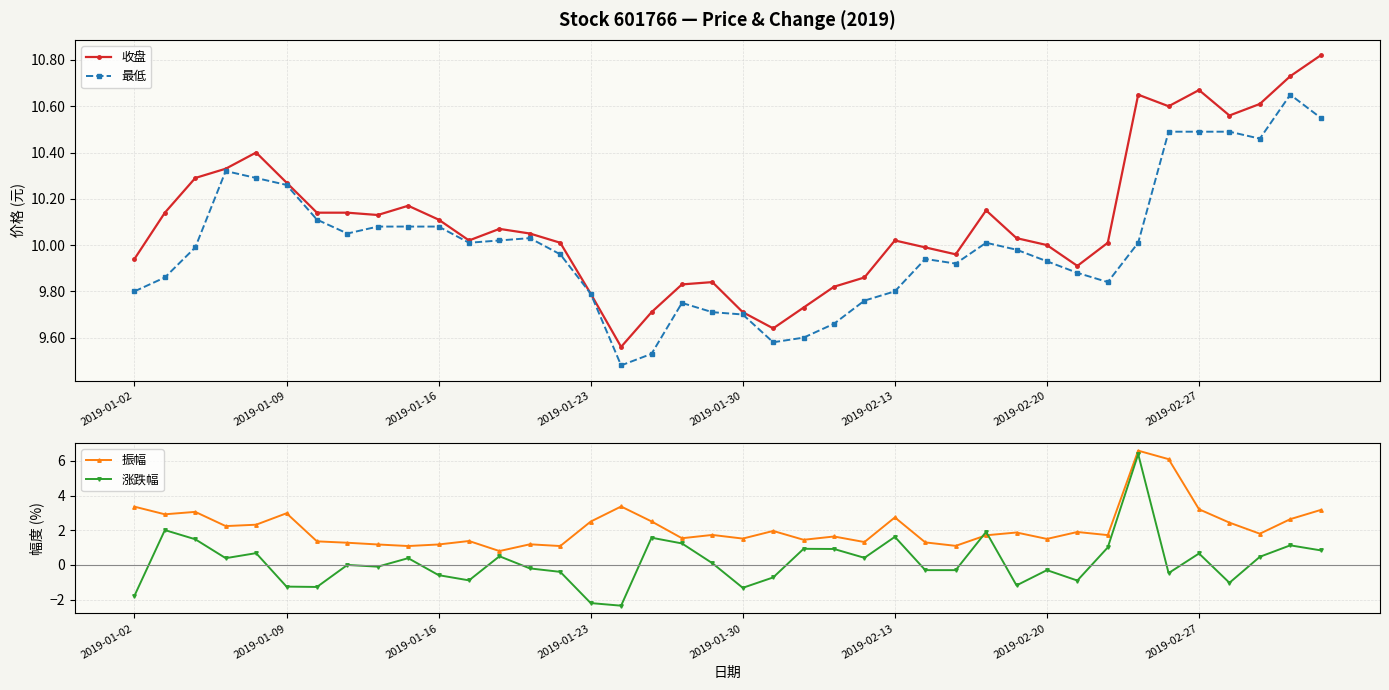

At how many categories does at least one series exceed 8?

40